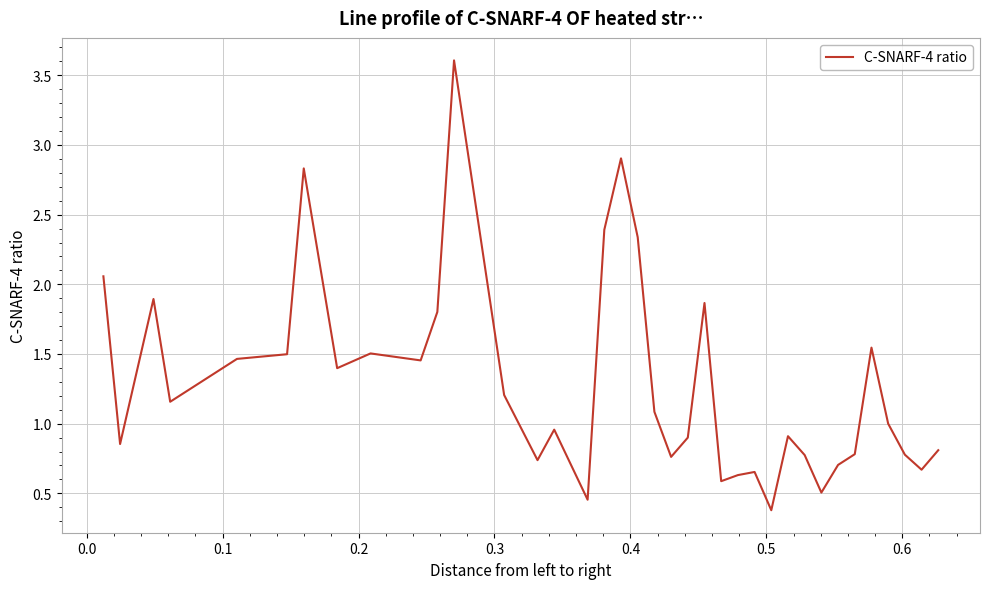

What is the minimum value shown in the chart?

0.4